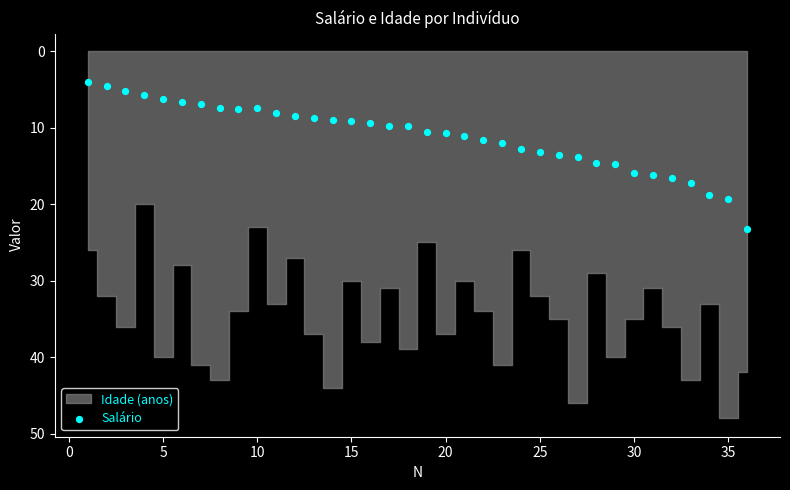

What is the range of X values (max minus min)?

35.0